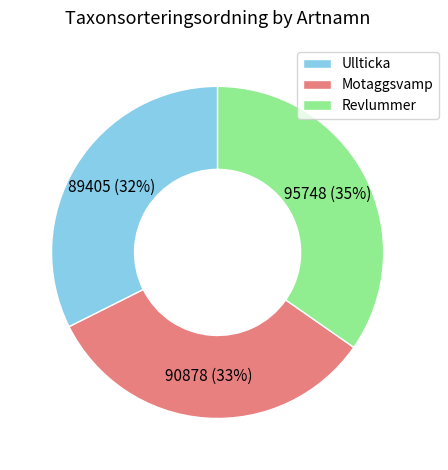

Which has a higher value, Ullticka or Revlummer?

Revlummer